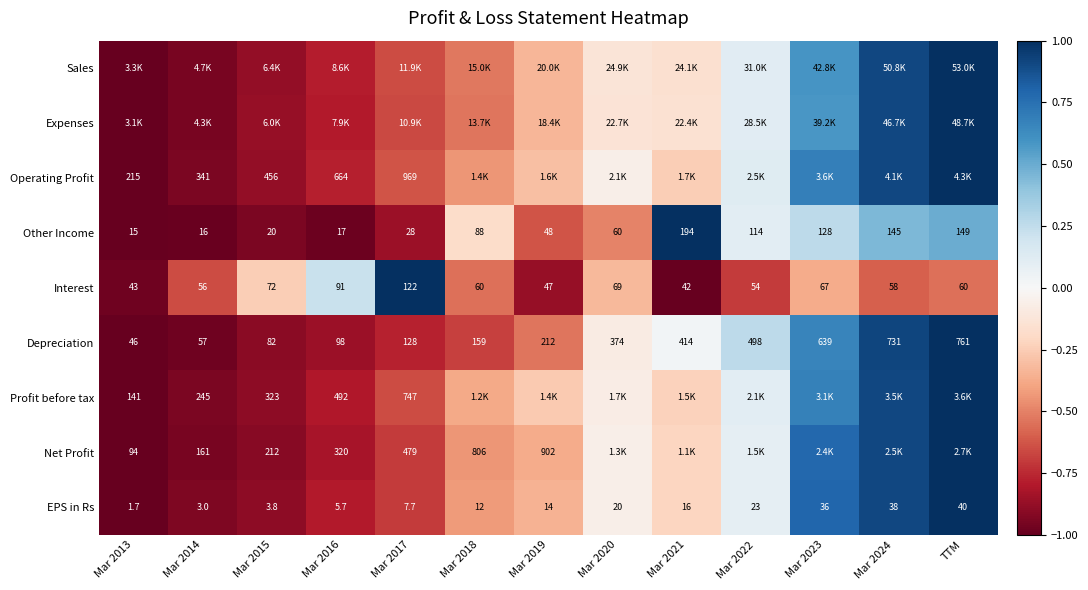

At which label does EPS in Rs reach its peak?

TTM